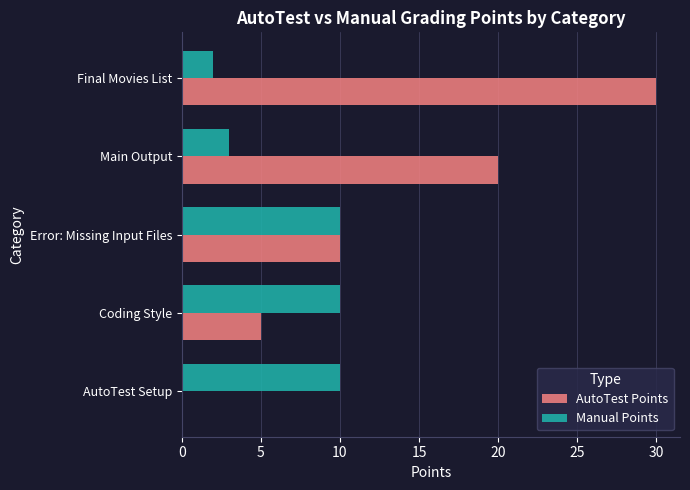

Between Main Output and Final Movies List, which series saw the biggest shift?

AutoTest Points